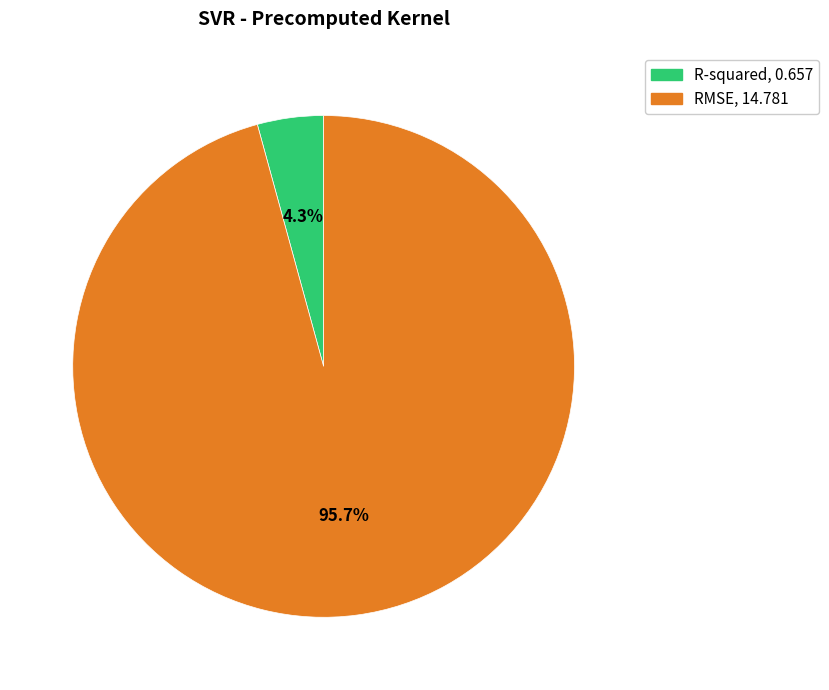

How many slices are in this pie chart?

2